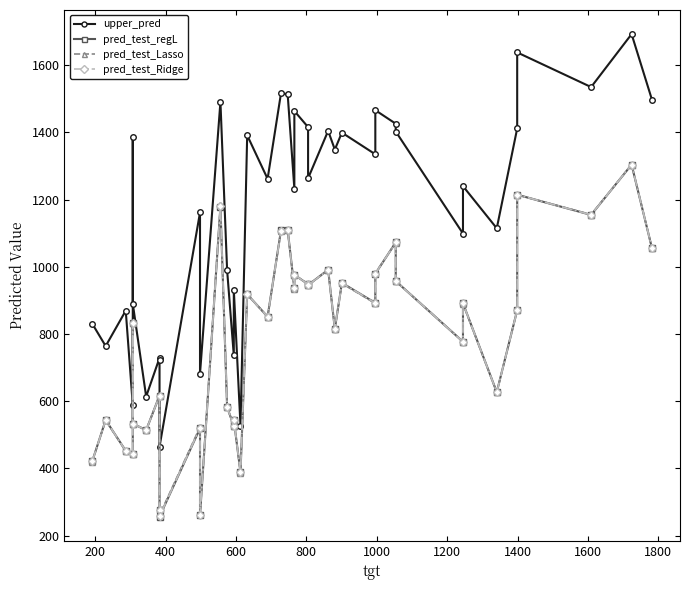

True or false: pred_test_Lasso and upper_pred intersect in this chart.

False